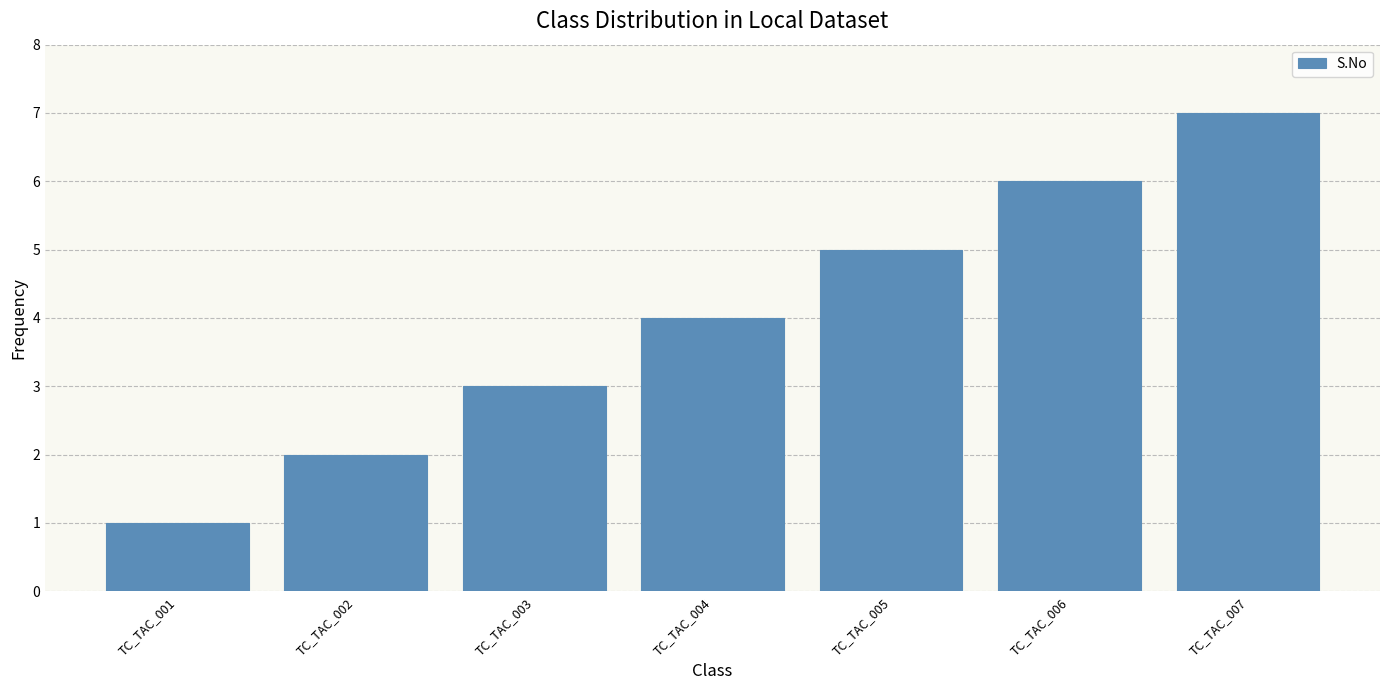

At which category does the chart reach its peak across all series?

TC_TAC_007